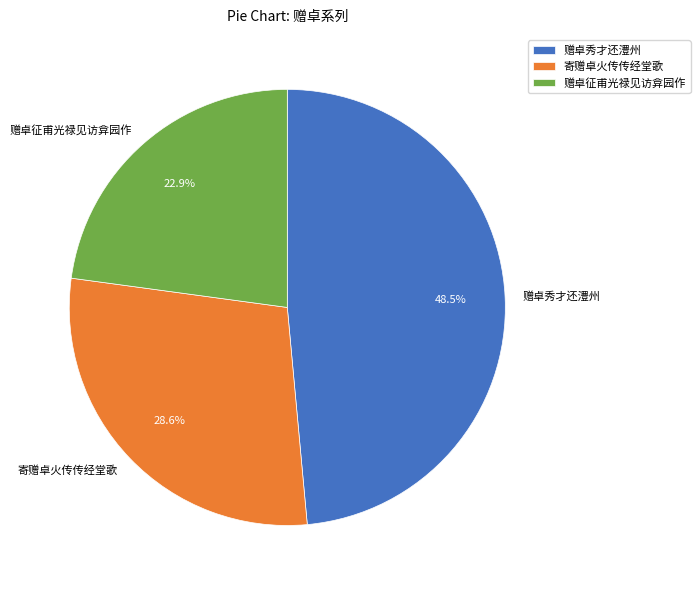

Is 赠卓秀才还澧州 the majority of the pie?

No